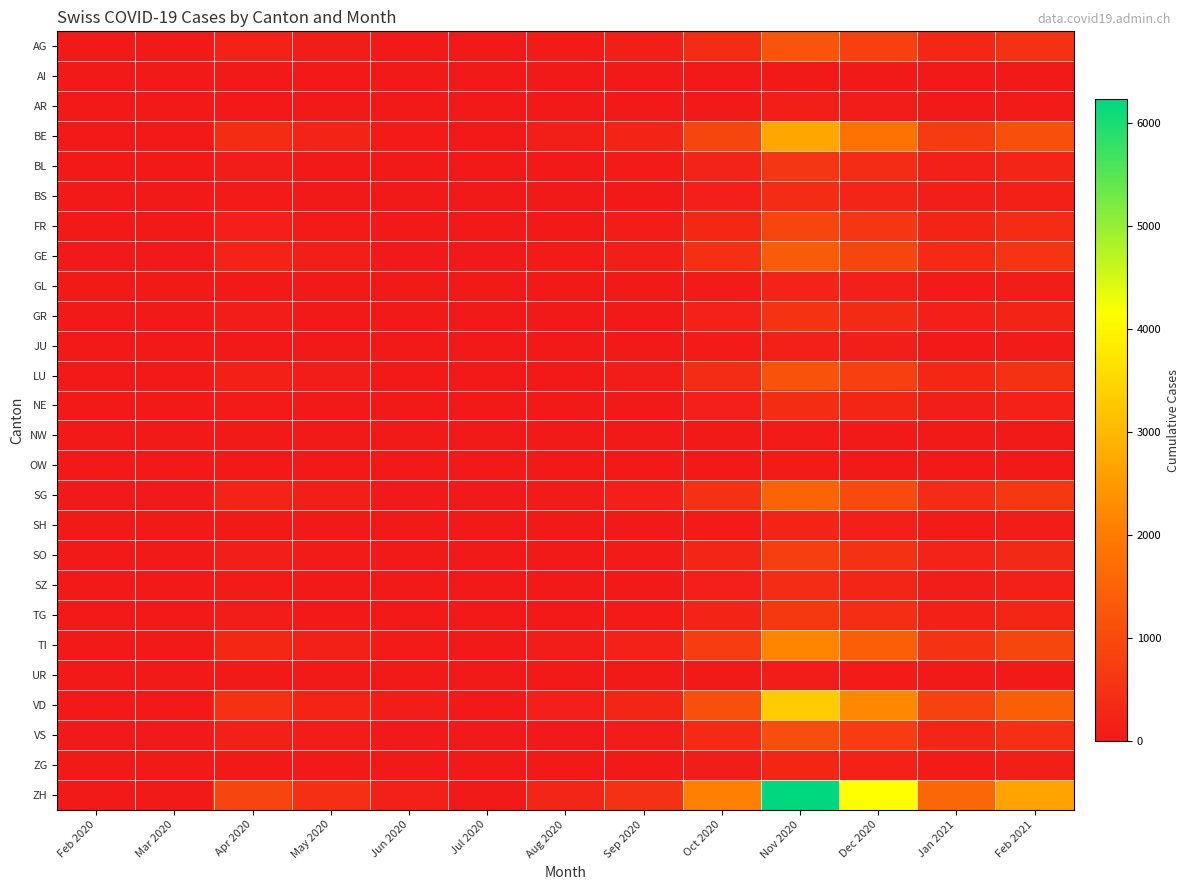

What is the total value across all series at Jan 2021?

6787